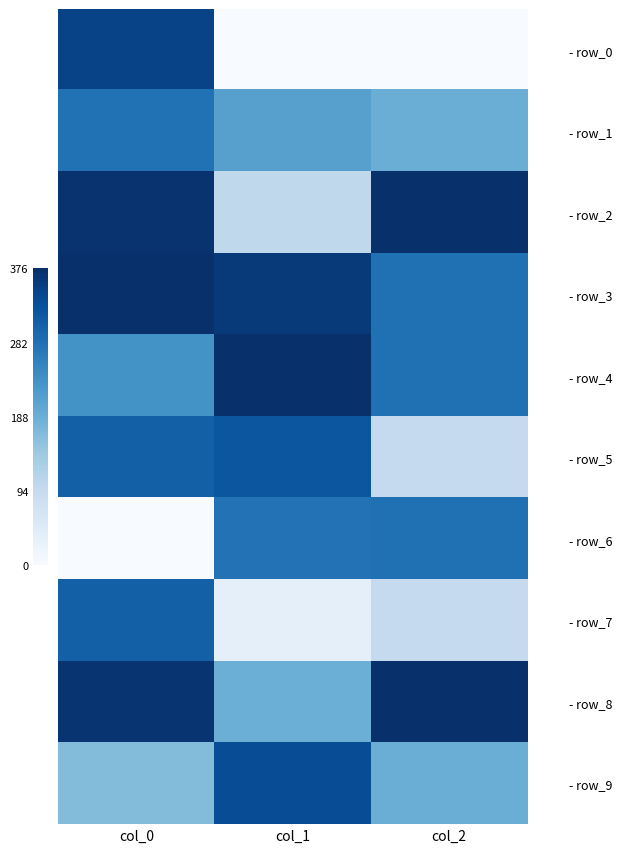

At which category is the sum across all series the highest?

col_0